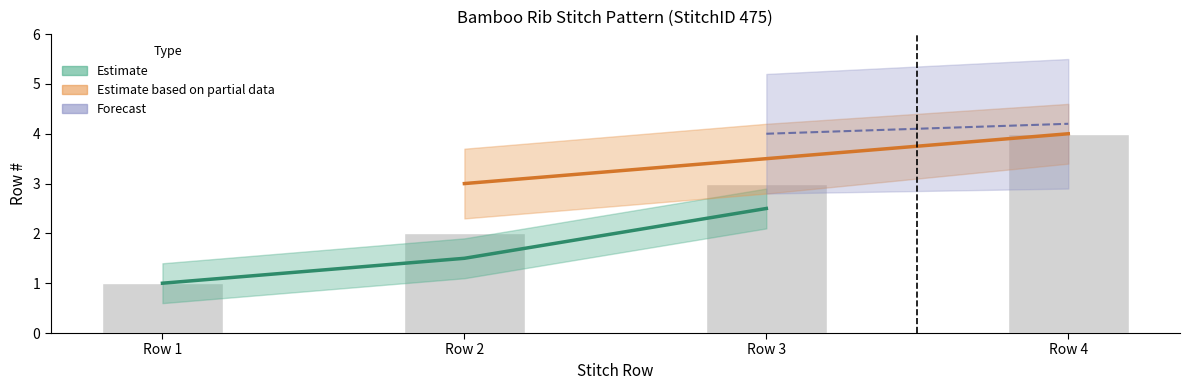

How many data points are less than 3?

2